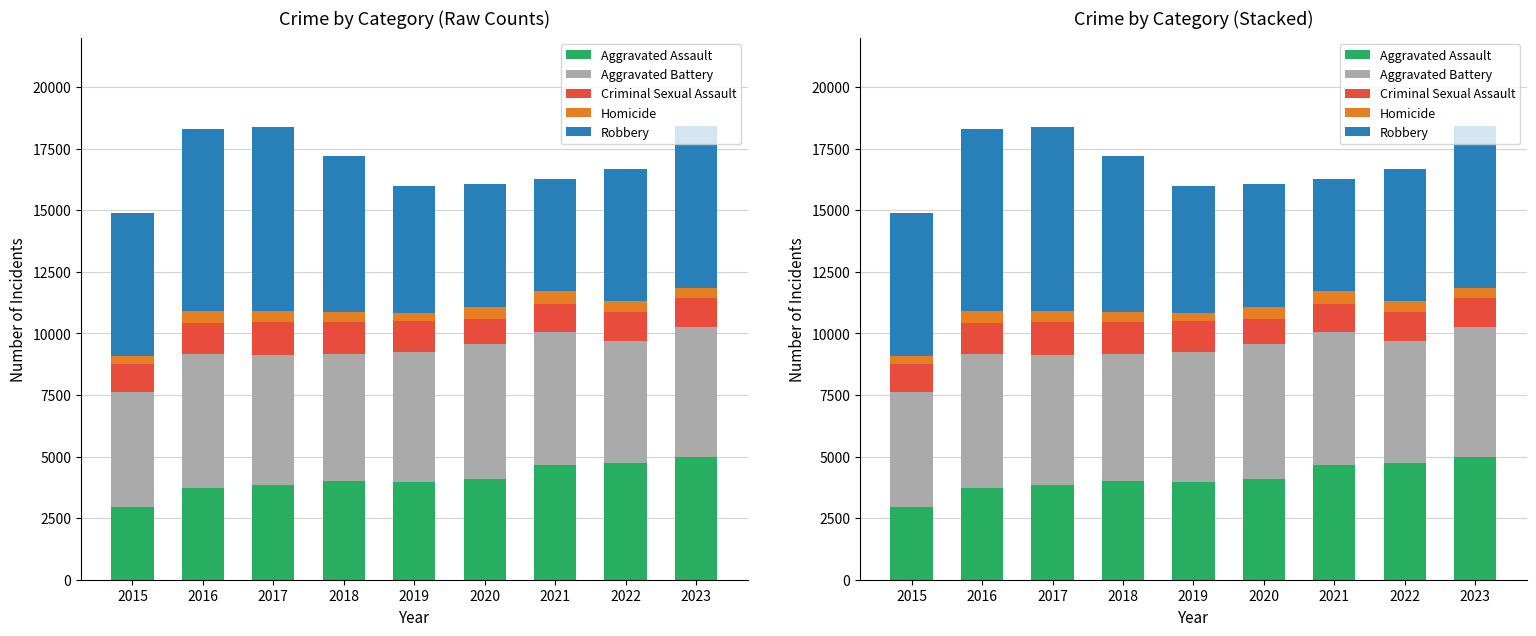

Count the number of data series in this chart.

5